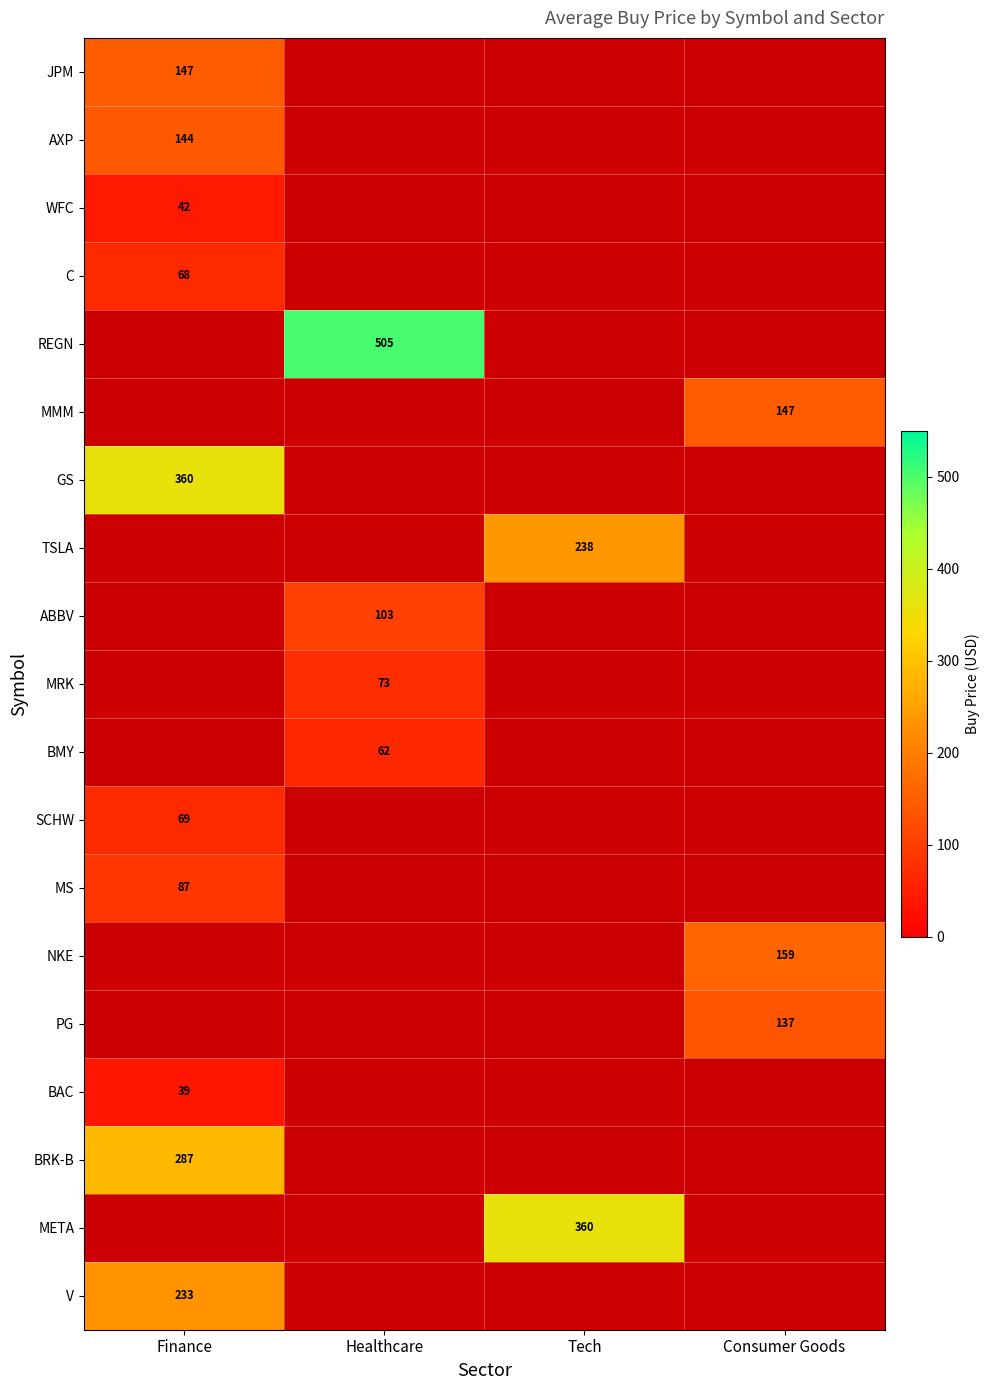

Rank the series by their maximum value, from lowest to highest.

BAC, WFC, C, MS, AXP, JPM, REGN, MMM, V, BRK-B, GS, TSLA, ABBV, MRK, BMY, SCHW, NKE, PG, META